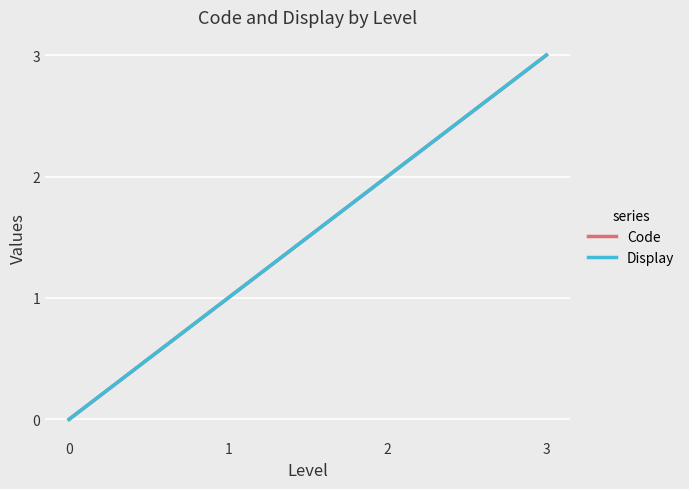

True or false: Code and Display cross at least once.

False